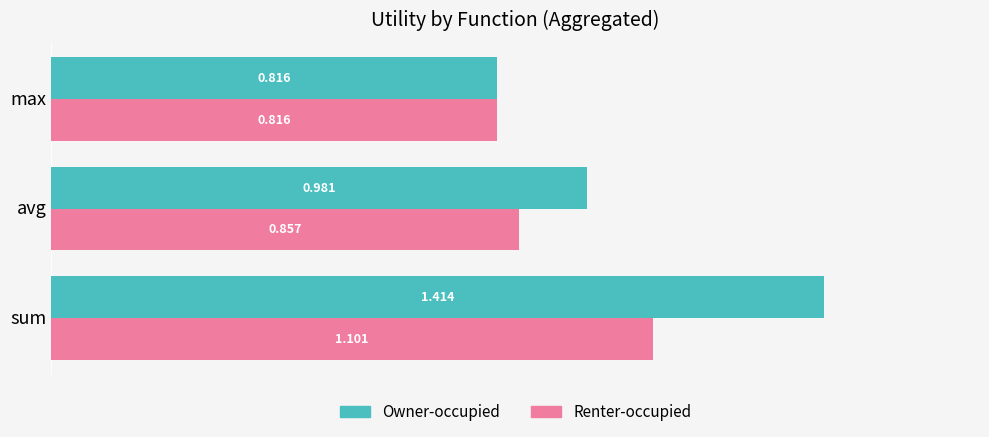

What are all the series names shown in the legend?

Owner-occupied, Renter-occupied